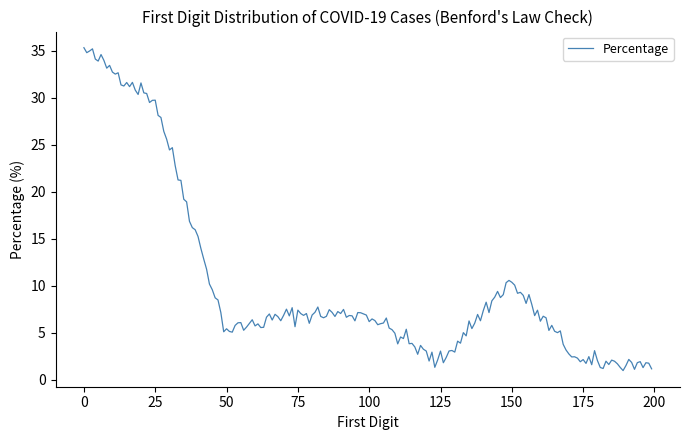

What is the maximum value shown in the chart?

35.3